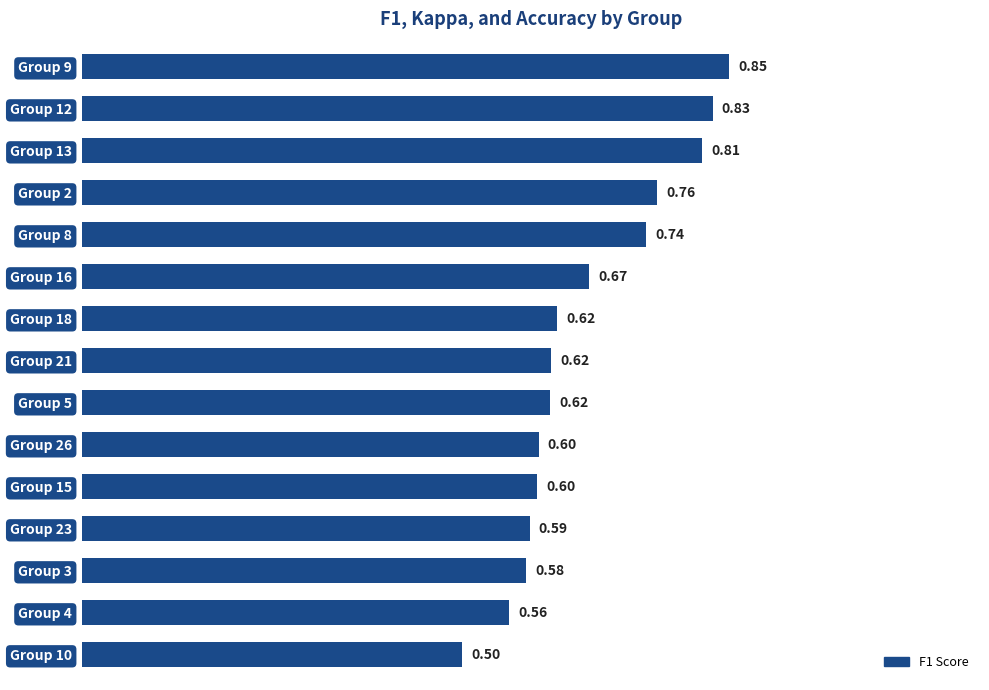

Between Group 3 and Group 26, which is larger?

Group 26